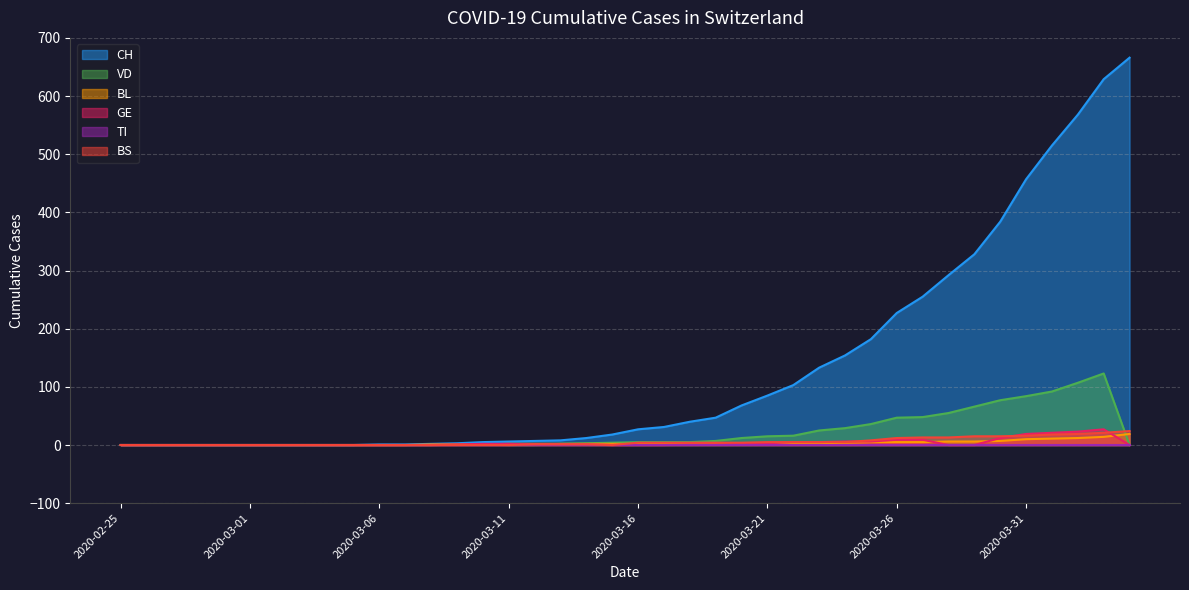

Which series has the largest total across all categories?

CH